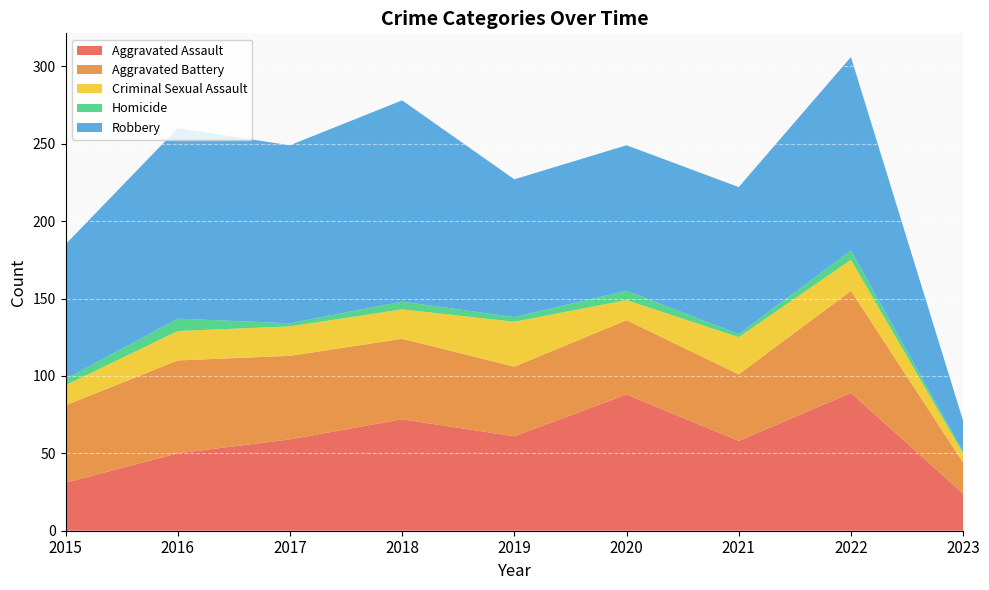

Reading left to right, what are all the values shown in this chart?

Aggravated Assault: 2015=31	2016=50	2017=59	2018=72	2019=61	2020=88	2021=58	2022=89	2023=24
Aggravated Battery: 2015=50	2016=60	2017=54	2018=52	2019=45	2020=48	2021=43	2022=66	2023=20
Criminal Sexual Assault: 2015=13	2016=19	2017=19	2018=19	2019=29	2020=13	2021=24	2022=20	2023=6
Homicide: 2015=4	2016=8	2017=2	2018=5	2019=3	2020=6	2021=2	2022=6	2023=1
Robbery: 2015=87	2016=123	2017=115	2018=130	2019=89	2020=94	2021=95	2022=125	2023=20